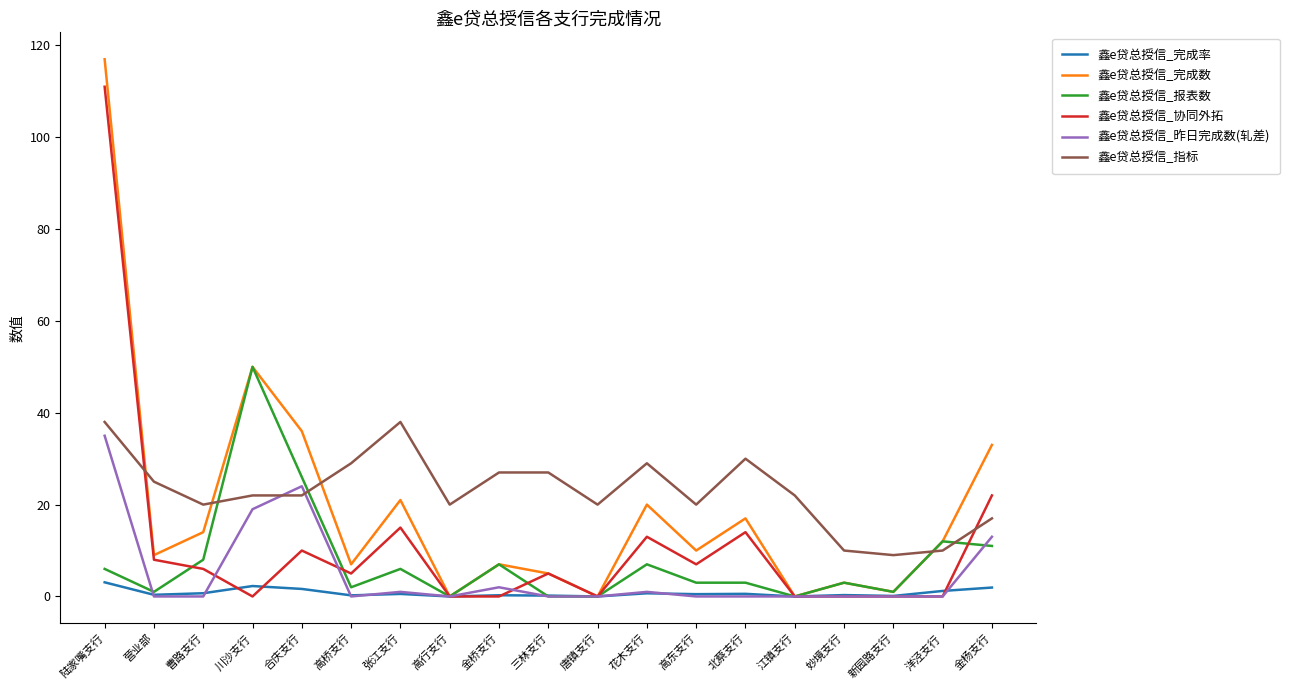

At which label does 鑫e贷总授信_昨日完成数(轧差) reach its peak?

陆家嘴支行